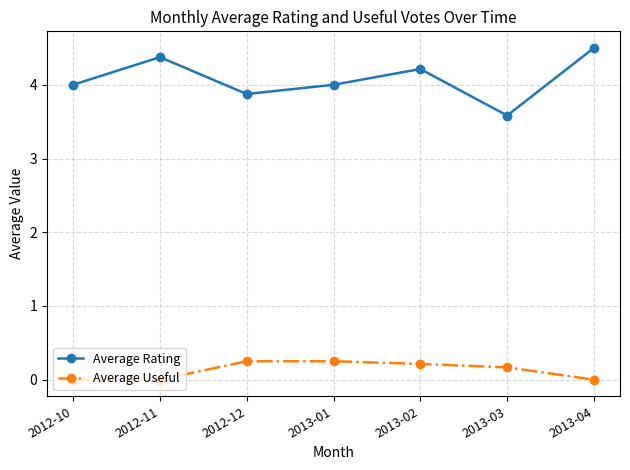

How many lines are shown in the chart?

2